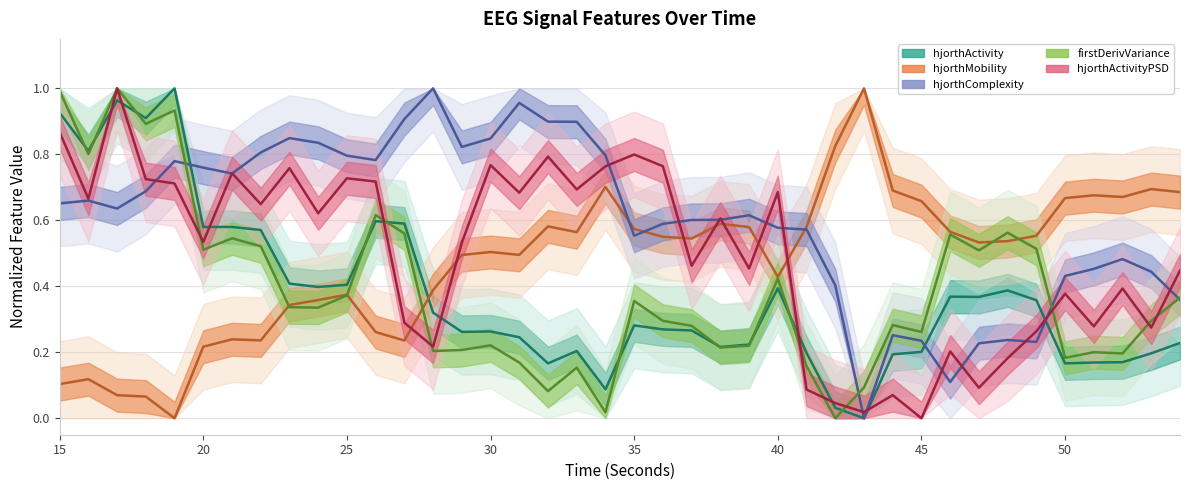

How many lines are shown in the chart?

5